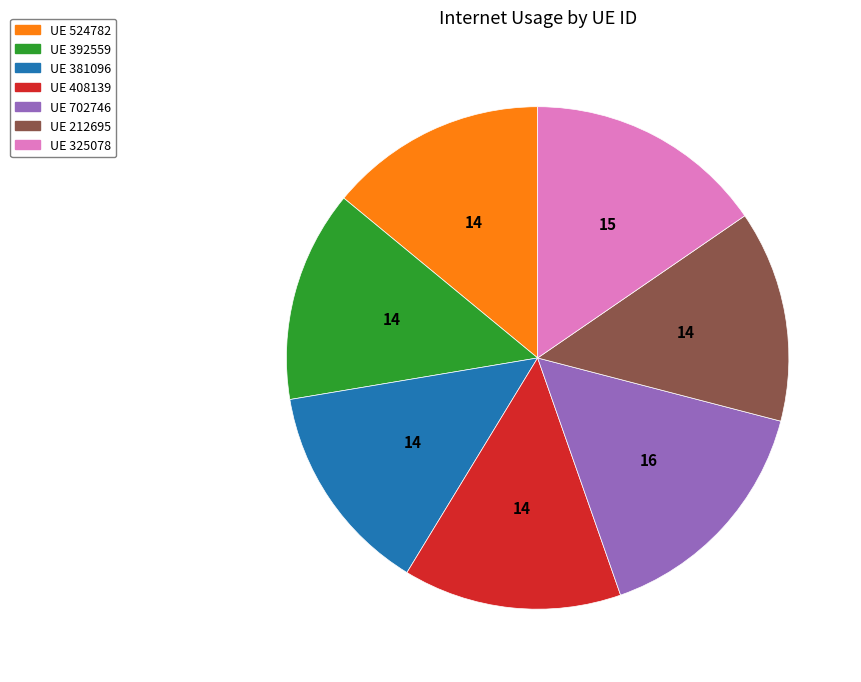

Between UE 392559 and UE 325078, which is larger?

UE 325078